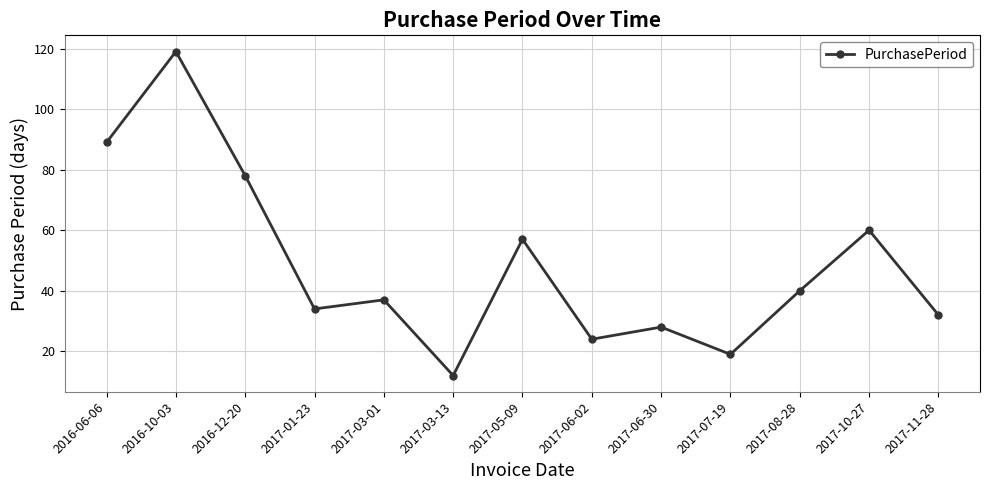

How many points are lower than both their immediate neighbors (excluding endpoints)?

4